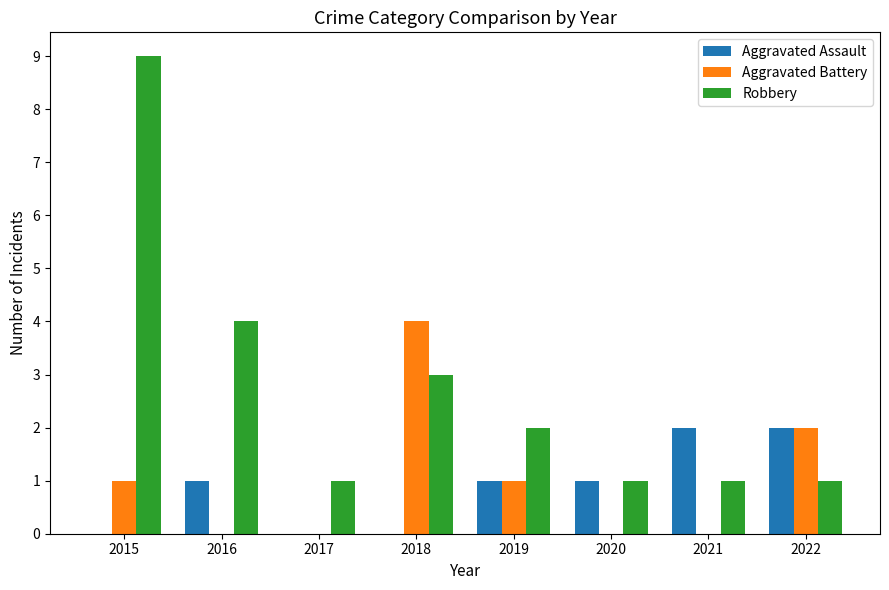

Reading right to left, list all the values displayed in this chart.

Aggravated Assault: 2022=2	2021=2	2020=1	2019=1	2018=0	2017=0	2016=1	2015=0
Aggravated Battery: 2022=2	2021=0	2020=0	2019=1	2018=4	2017=0	2016=0	2015=1
Robbery: 2022=1	2021=1	2020=1	2019=2	2018=3	2017=1	2016=4	2015=9